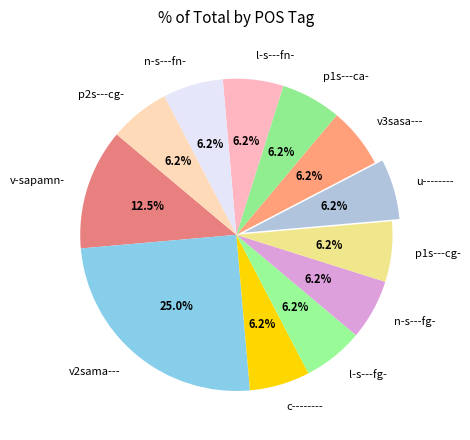

Combined, what portion of the pie is u-------- and n-s---fg-?

12.5%